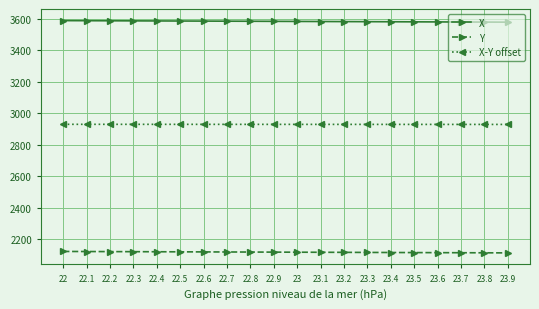

How many values in the Y series are below 2117?

9